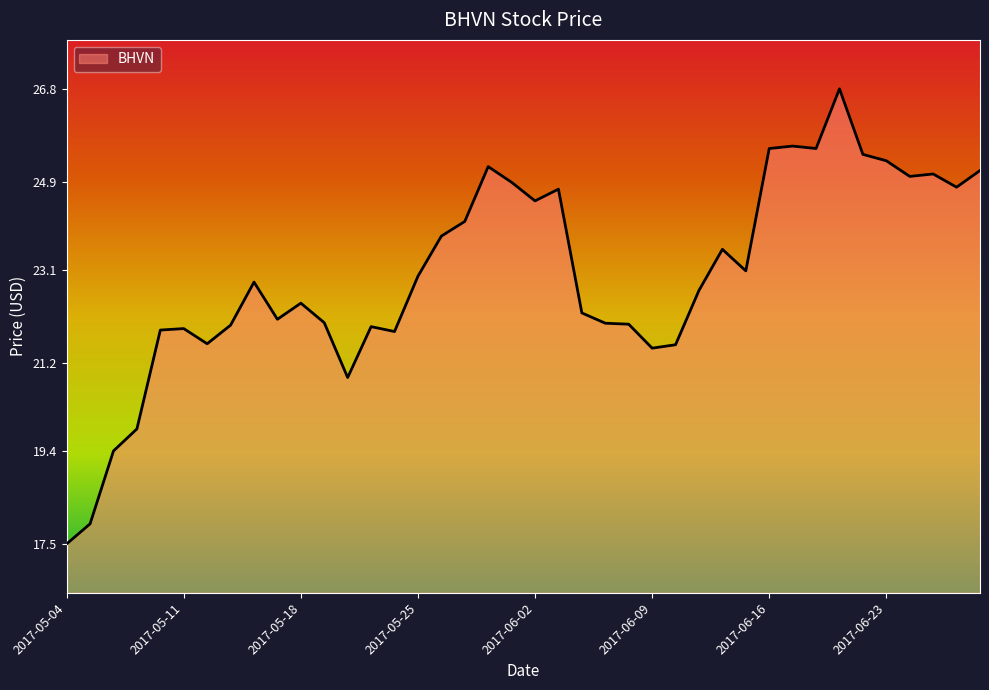

What is the greatest value displayed?

26.8